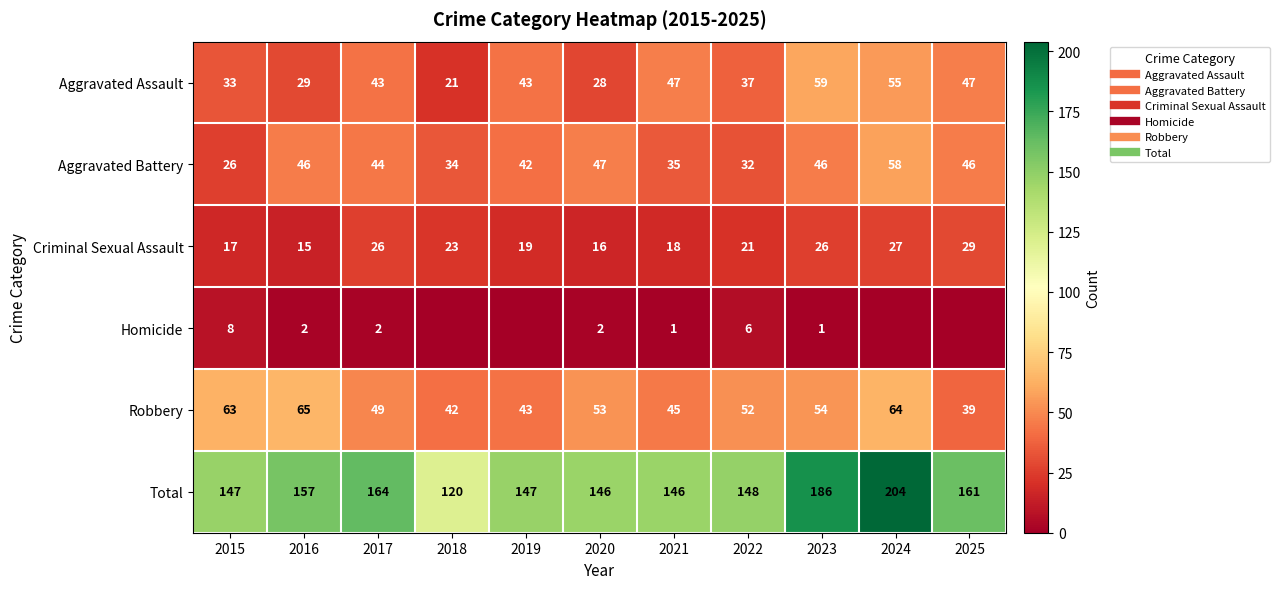

How many data points in Robbery are above 52?

5